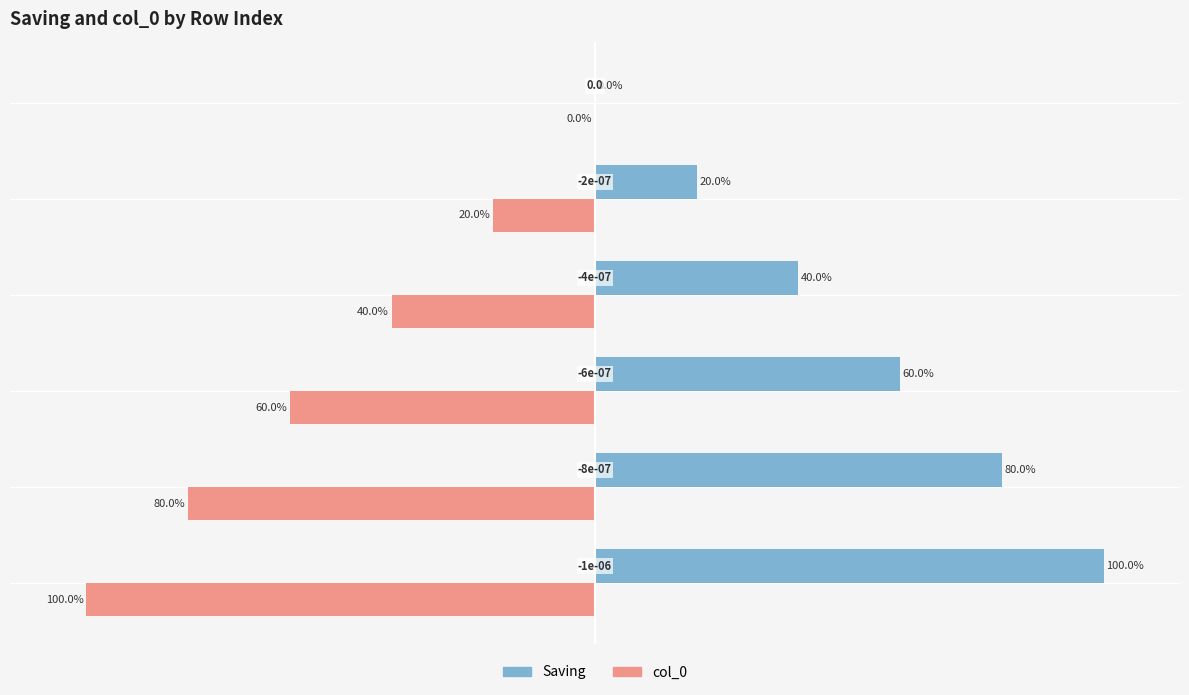

What are all the series names shown in the legend?

Saving, col_0